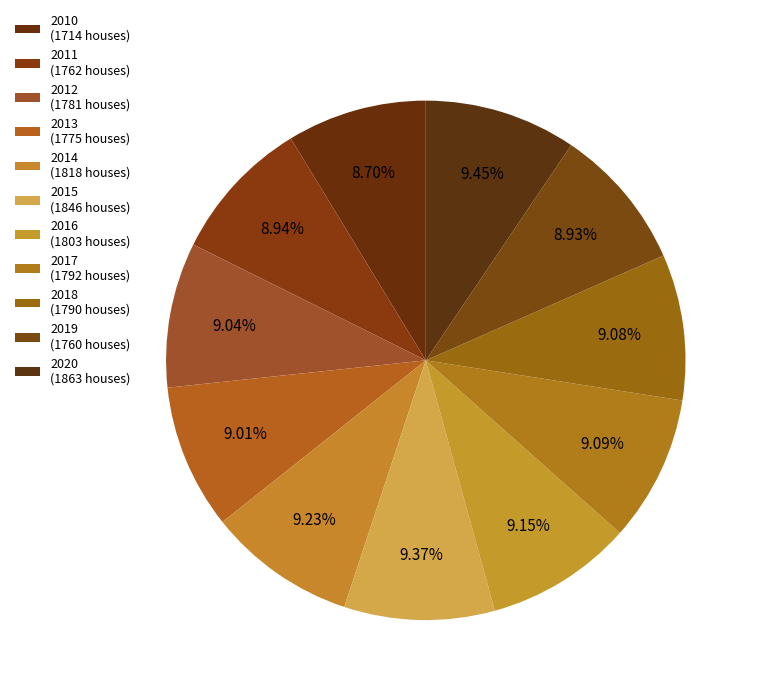

How many segments does this pie chart have?

11